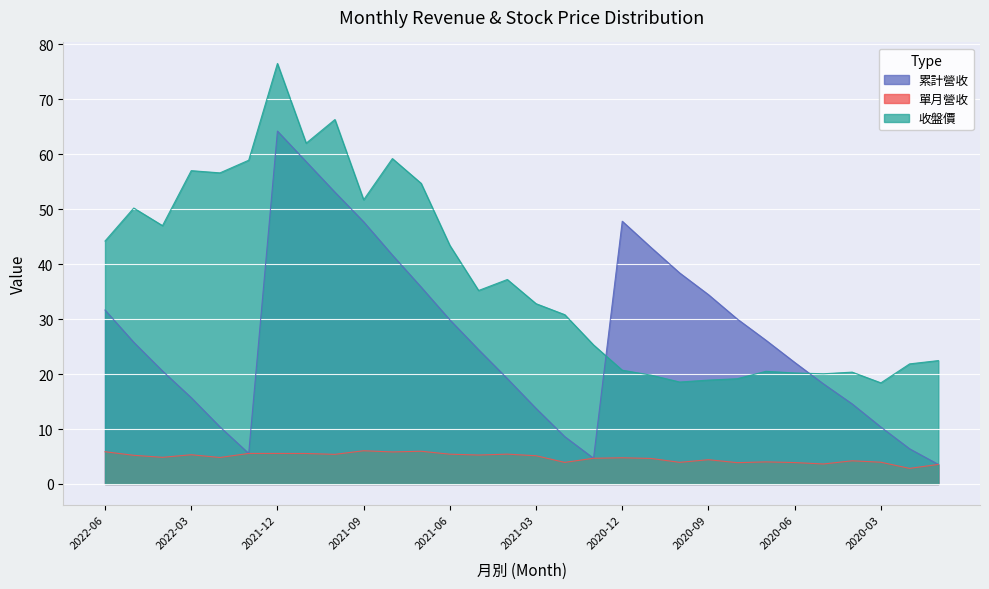

Reading left to right, what are all the values shown in this chart?

累計營收: 31.6	25.8	20.6	15.7	10.4	5.6	64.2	58.6	53.1	47.7	41.6	35.8	29.9	24.4	19.2	13.8	8.6	4.7	47.8	43.0	38.4	34.4	30.0	26.1	22.1	18.2	14.6	10.4	6.4	3.6
單月營收: 5.9	5.2	4.8	5.3	4.8	5.6	5.6	5.5	5.4	6.0	5.8	6.0	5.4	5.3	5.4	5.1	3.9	4.7	4.8	4.7	3.9	4.4	3.9	4.0	3.9	3.6	4.2	4.0	2.8	3.6
收盤價: 44.2	50.2	47.0	57.0	56.6	58.9	76.5	62.0	66.3	51.7	59.2	54.7	43.4	35.2	37.2	32.8	30.8	25.3	20.7	19.8	18.6	18.9	19.1	20.5	20.2	20.1	20.4	18.4	21.9	22.4